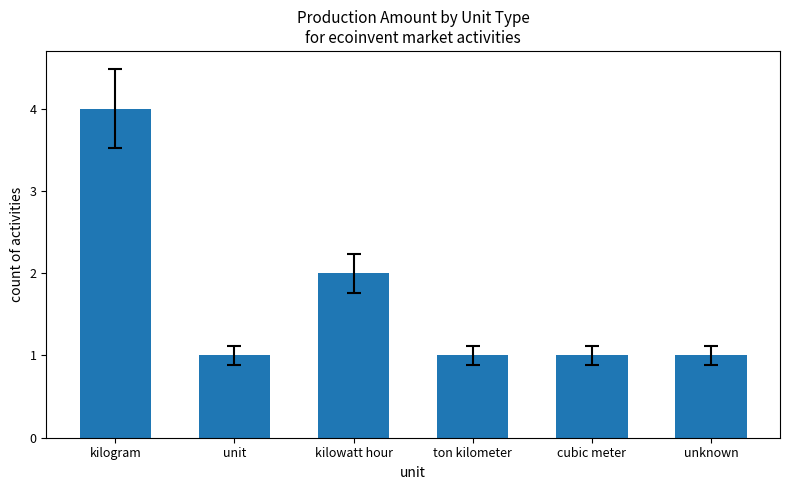

What is the ratio of the value at cubic meter to the value at ton kilometer?

1.0